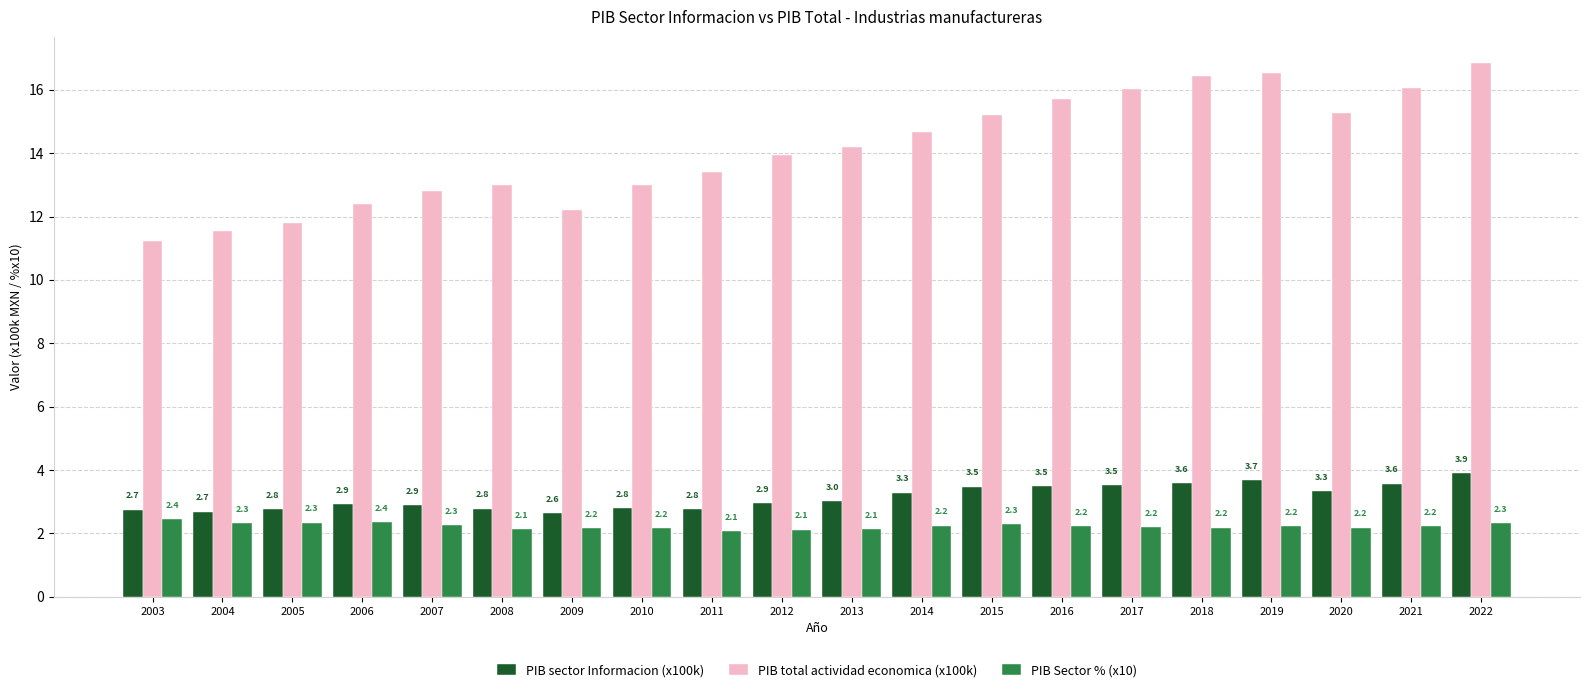

Which series has the widest spread of values?

PIB total actividad economica (x100k)